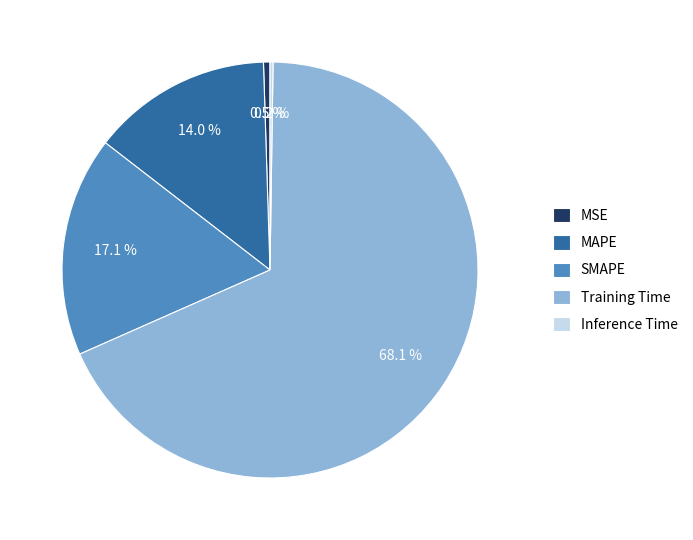

Which category has the biggest portion of the pie?

Training Time